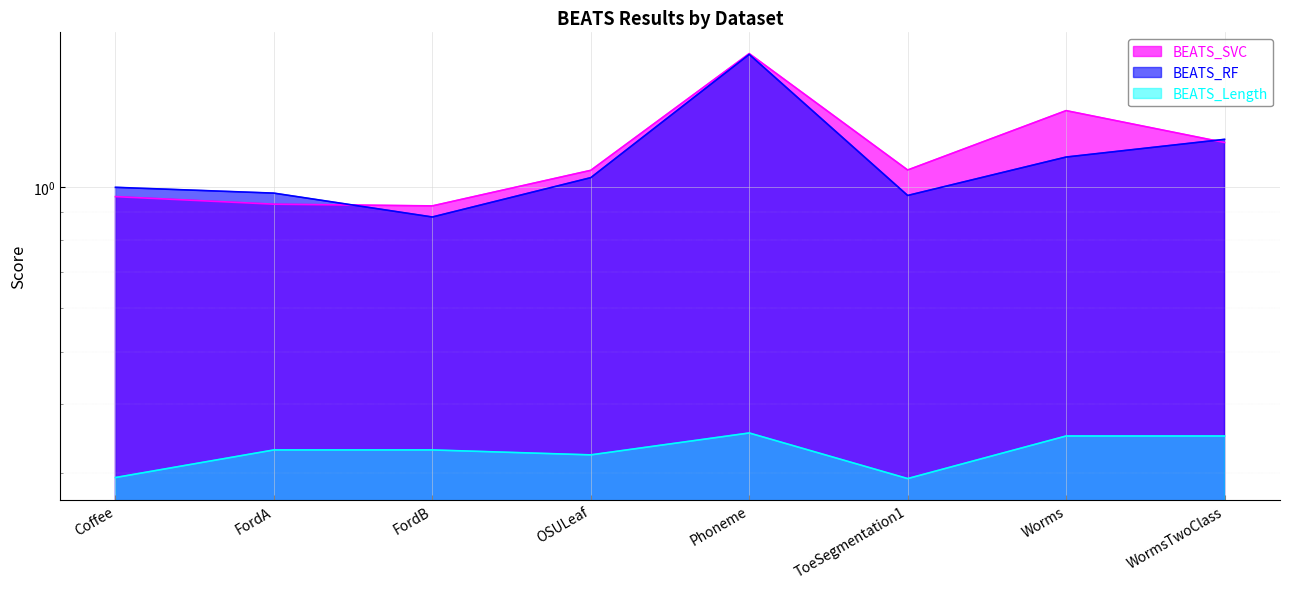

Is it true that BEATS_SVC equals 0.6 at FordB?

False